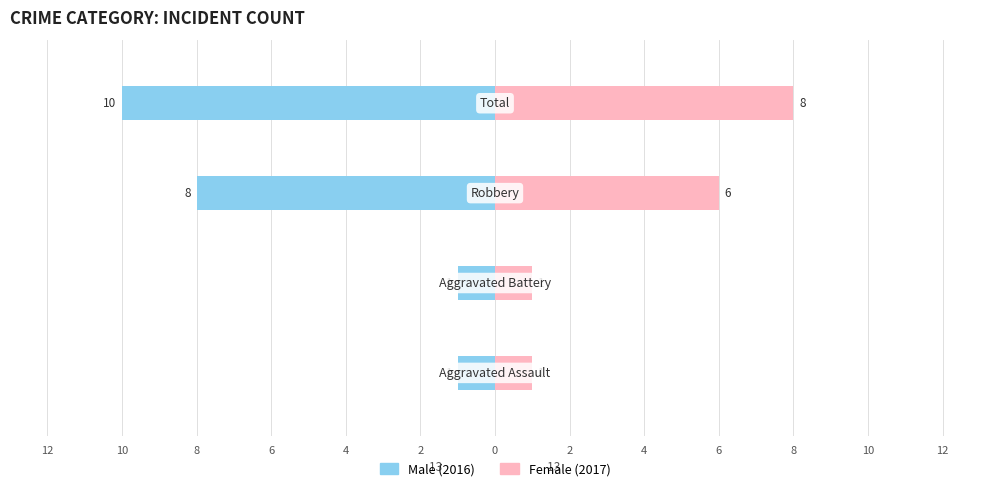

Is it true that Female equals 12 at 6?

False